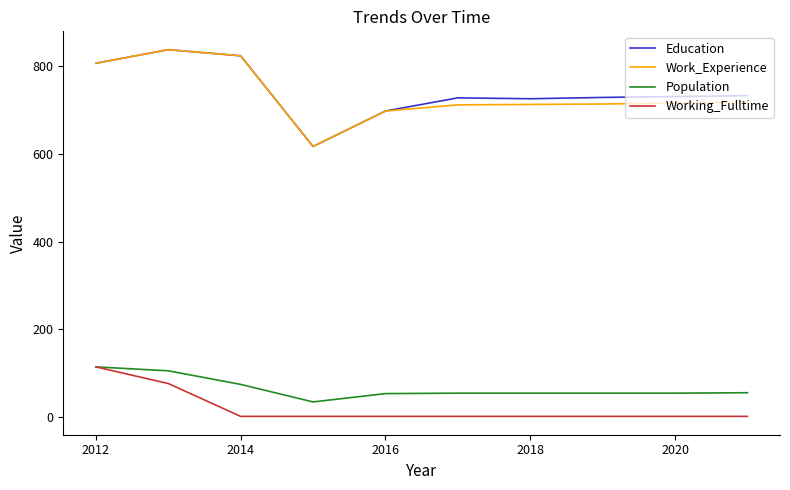

What is the greatest value displayed?

838